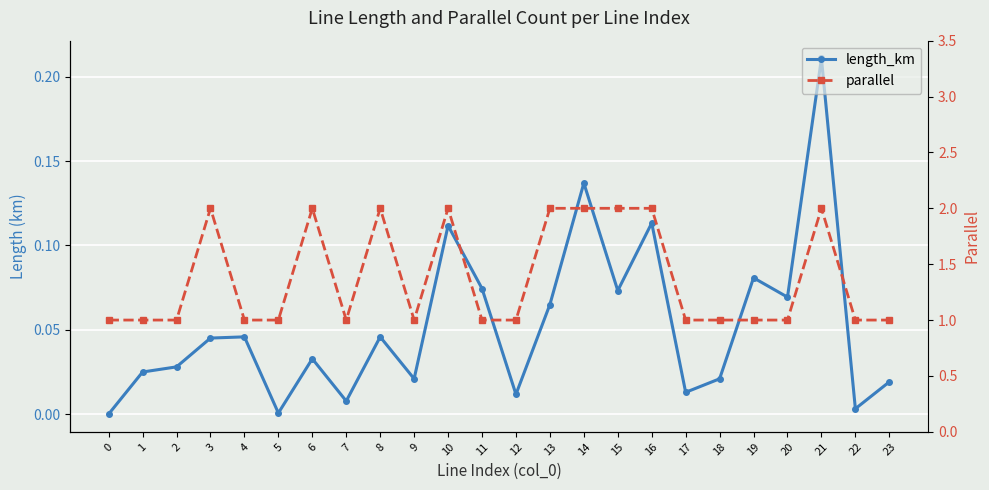

How many categories are shown in the chart?

24